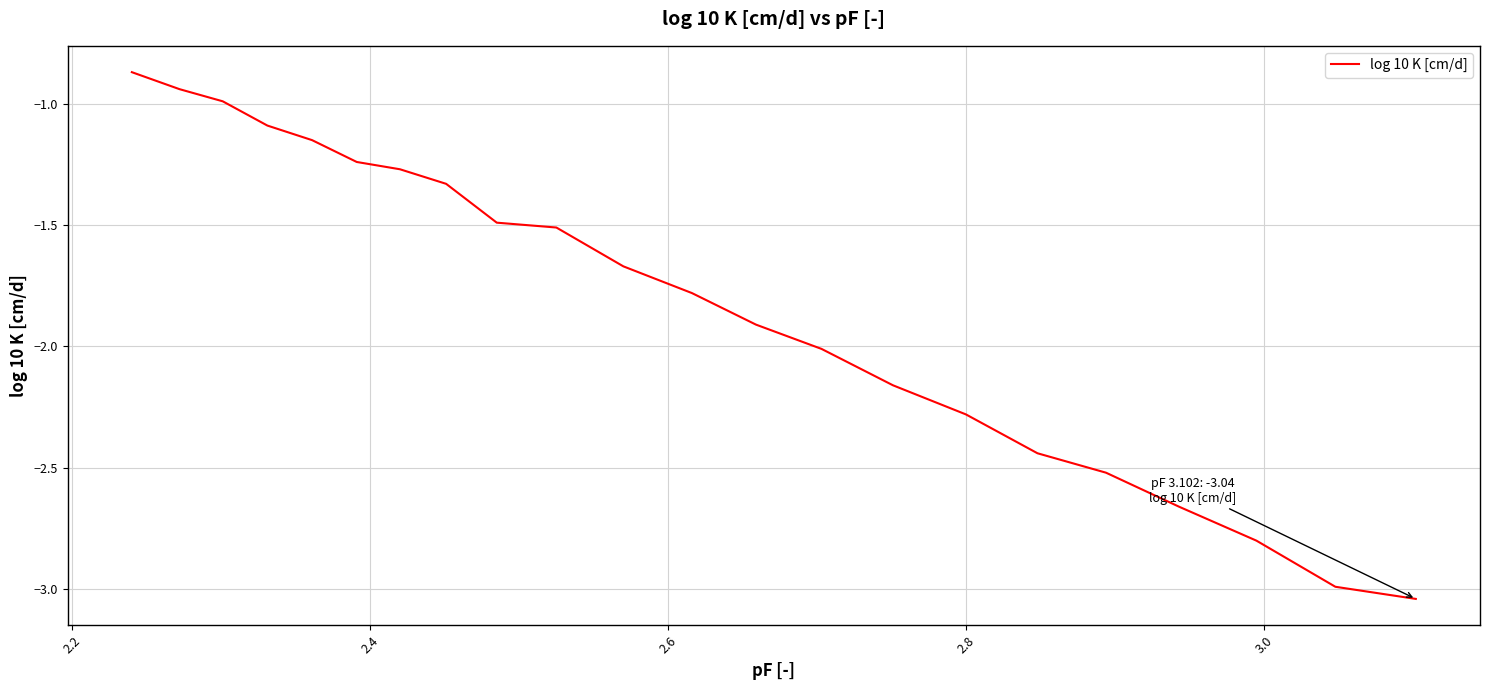

What is the difference between the maximum and minimum values?

2.2